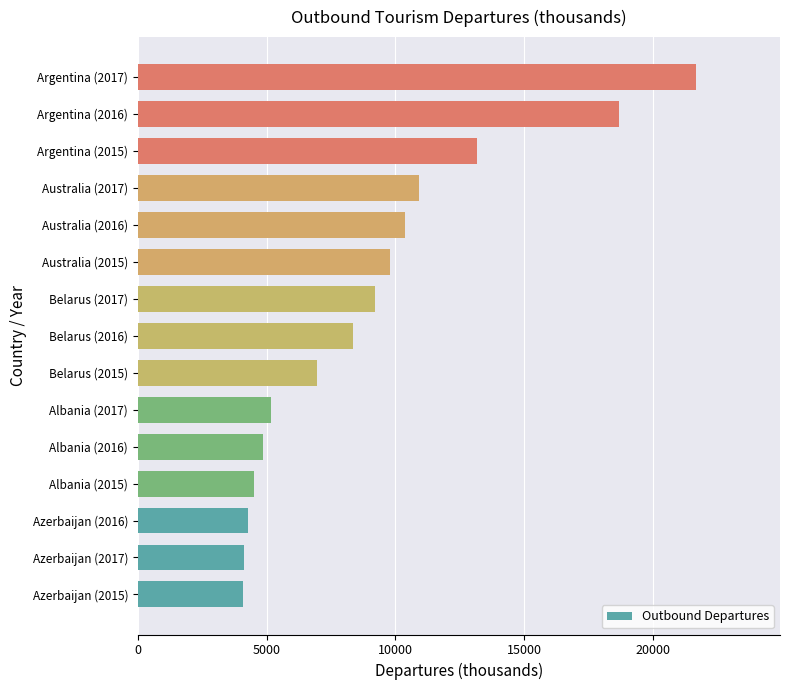

What is the difference between the second highest and second lowest values?

14580